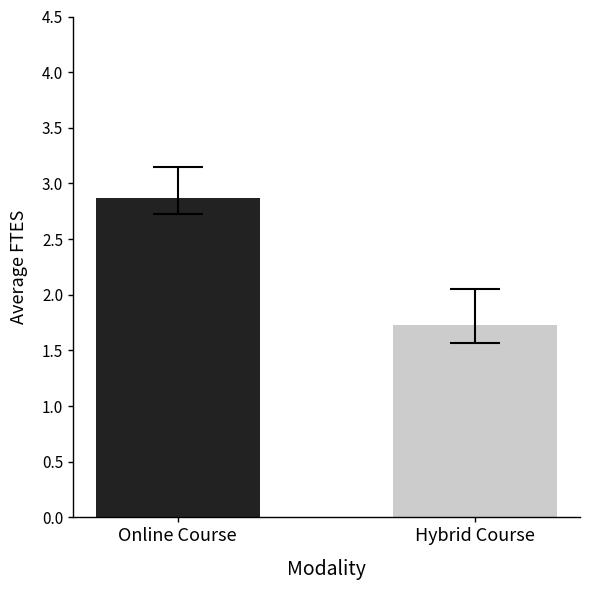

Reading left to right, what are all the values shown in this chart?

Online Course=2.9	Hybrid Course=1.7